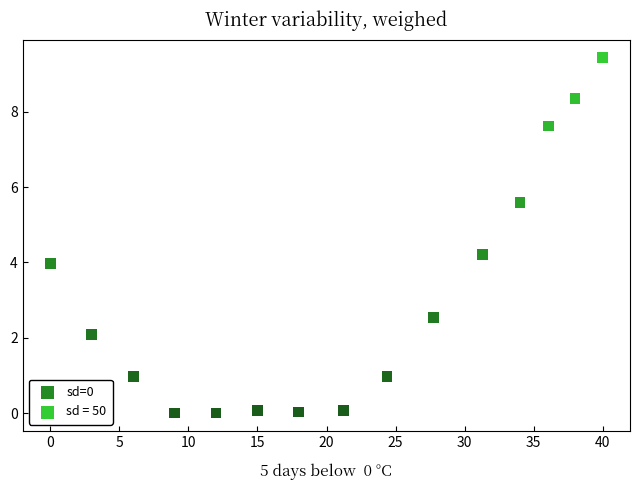

What is the range of X values (max minus min)?

40.0